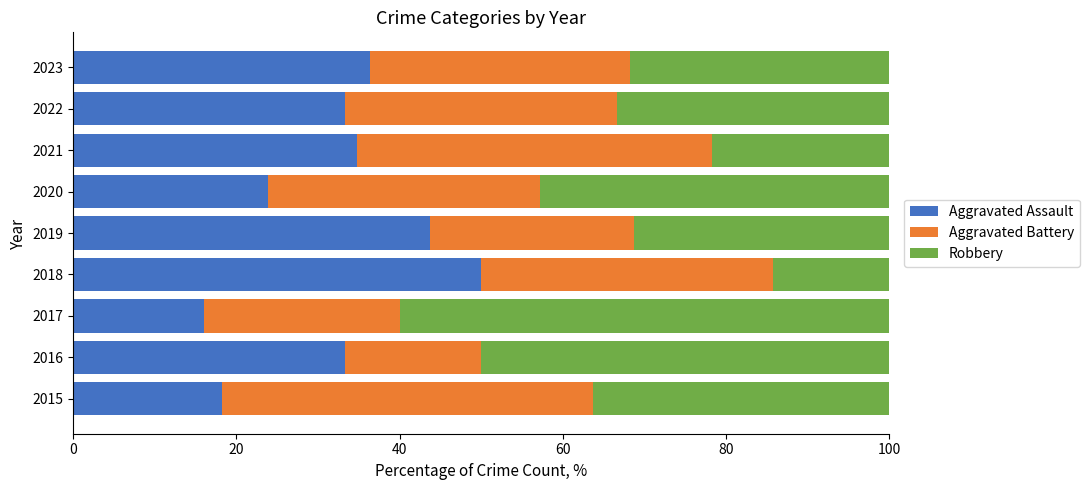

How many categories are shown in the chart?

9